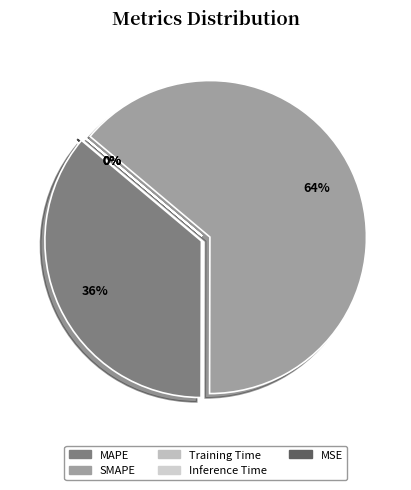

Rank the categories by value from lowest to highest.

MSE, Inference Time, Training Time, MAPE, SMAPE